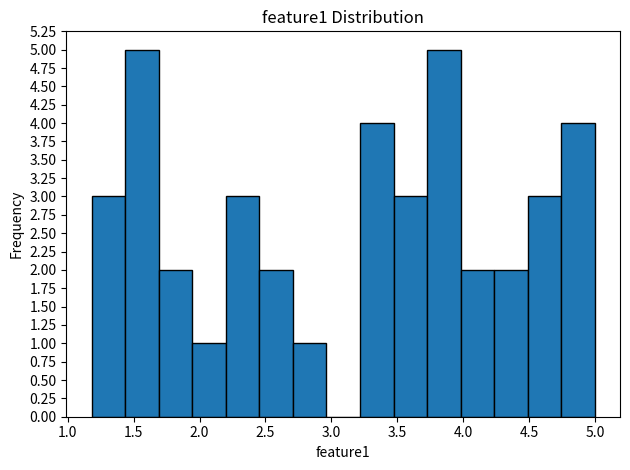

Reading left to right, list every bar in this chart as the range it spans on the x-axis followed by its height. Neither the bar edges nor the heights are printed on the chart, so give them approximately, as read against the axes.

1.20 to 1.45: 3
1.45 to 1.70: 5
1.70 to 1.95: 2
1.95 to 2.20: 1
2.20 to 2.45: 3
2.45 to 2.70: 2
2.70 to 2.95: 1
2.95 to 3.20: 0
3.20 to 3.45: 4
3.45 to 3.75: 3
3.75 to 4.00: 5
4.00 to 4.25: 2
4.25 to 4.50: 2
4.50 to 4.75: 3
4.75 to 5.00: 4